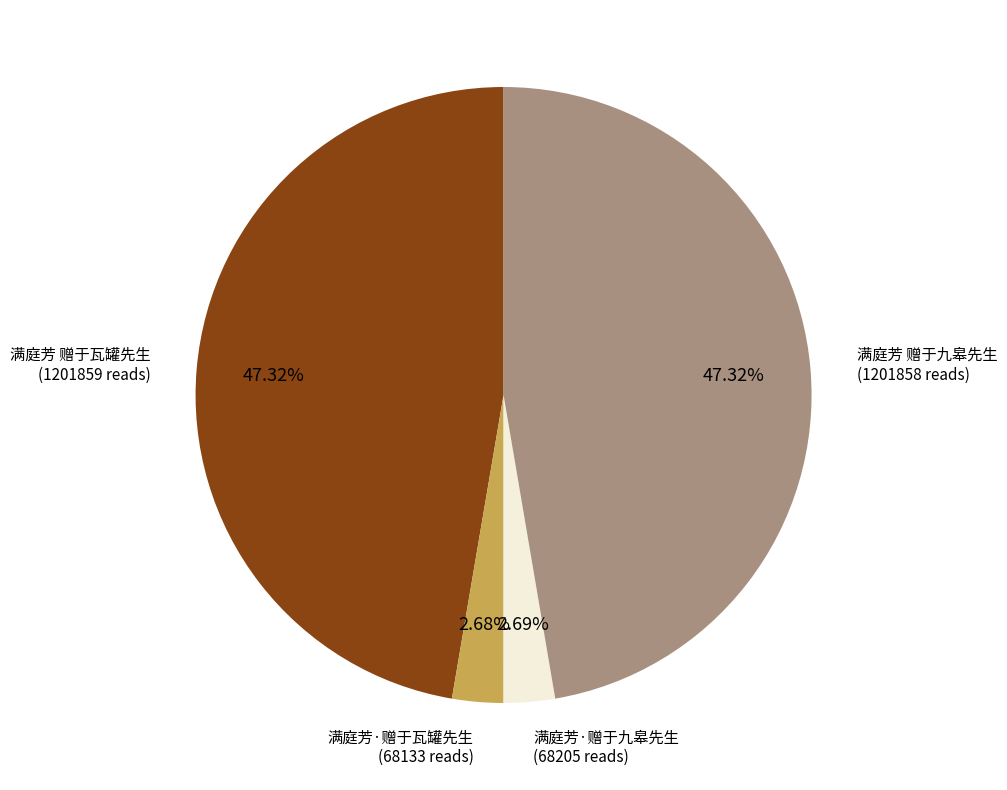

Does any single category account for the majority?

No